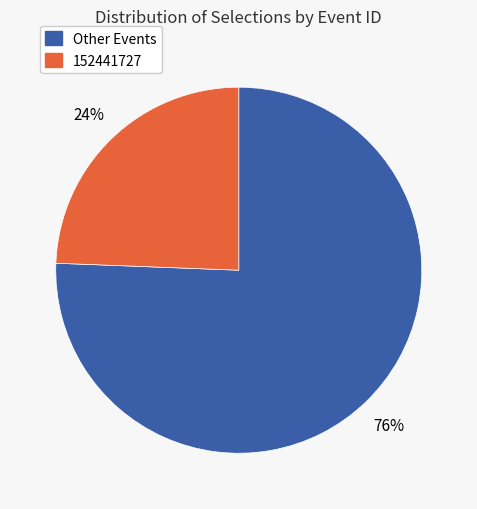

Is there any slice that represents more than half of the pie?

Yes